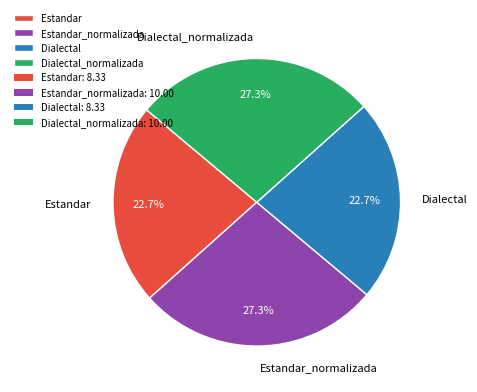

To the nearest percent, what is the difference between the largest and smallest slice percentages?

5%